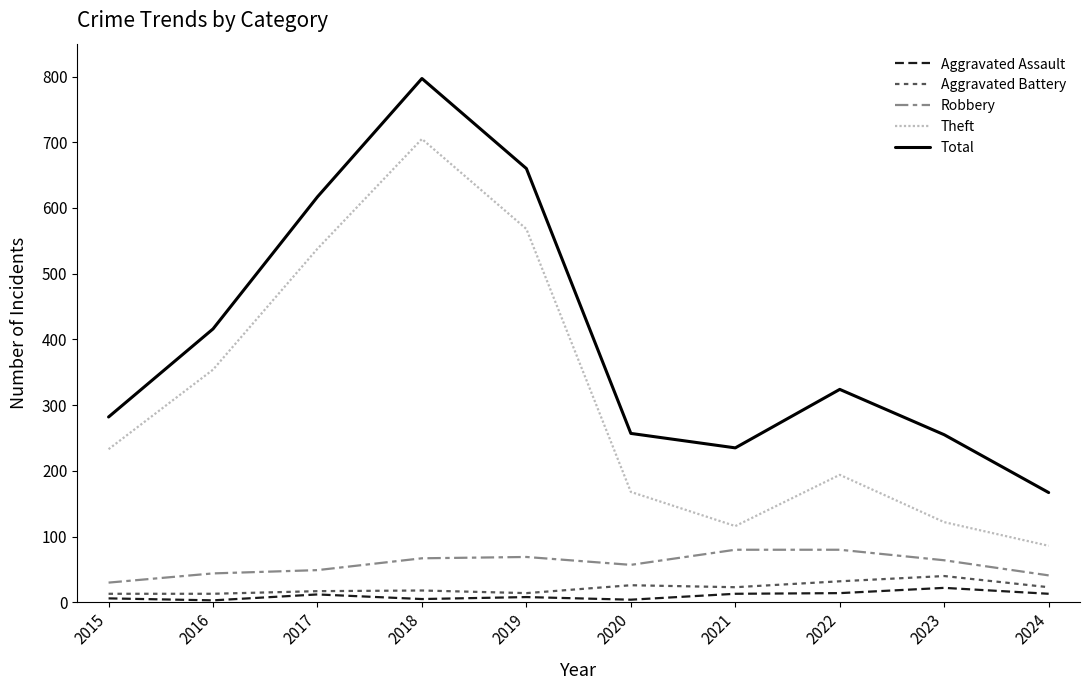

Which series has the largest total across all categories?

Total